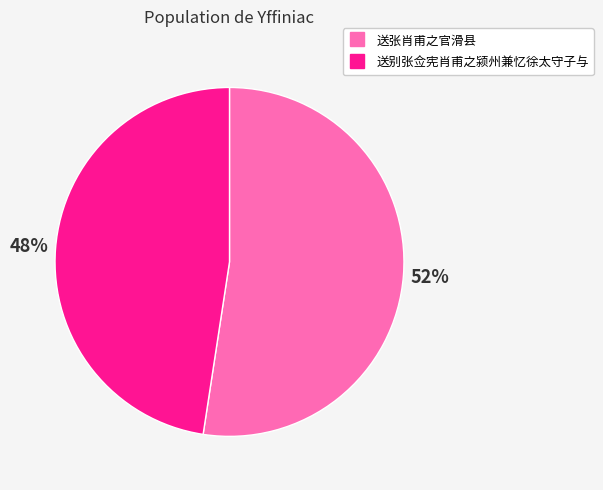

How many segments does this pie chart have?

2